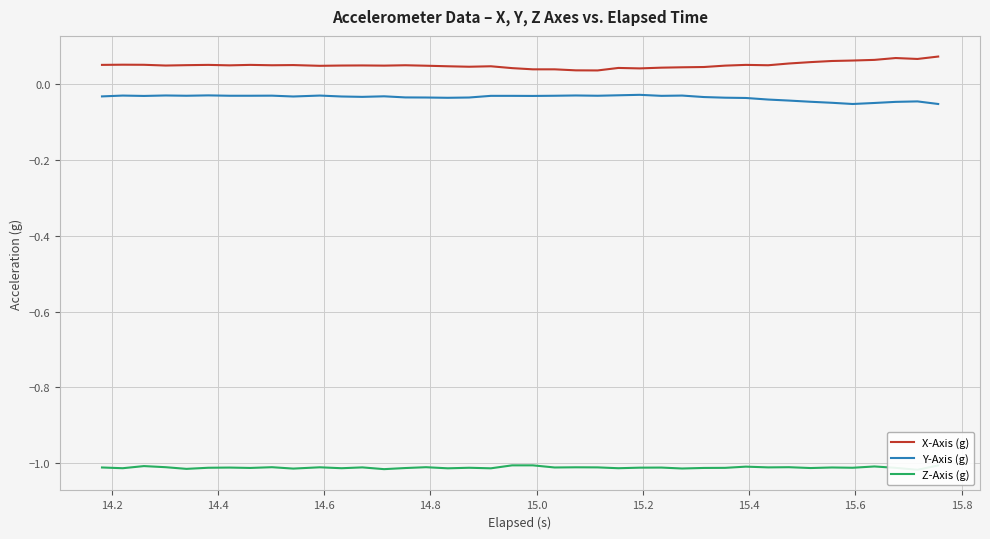

True or false: Y-Axis (g) and X-Axis (g) cross at least once.

False